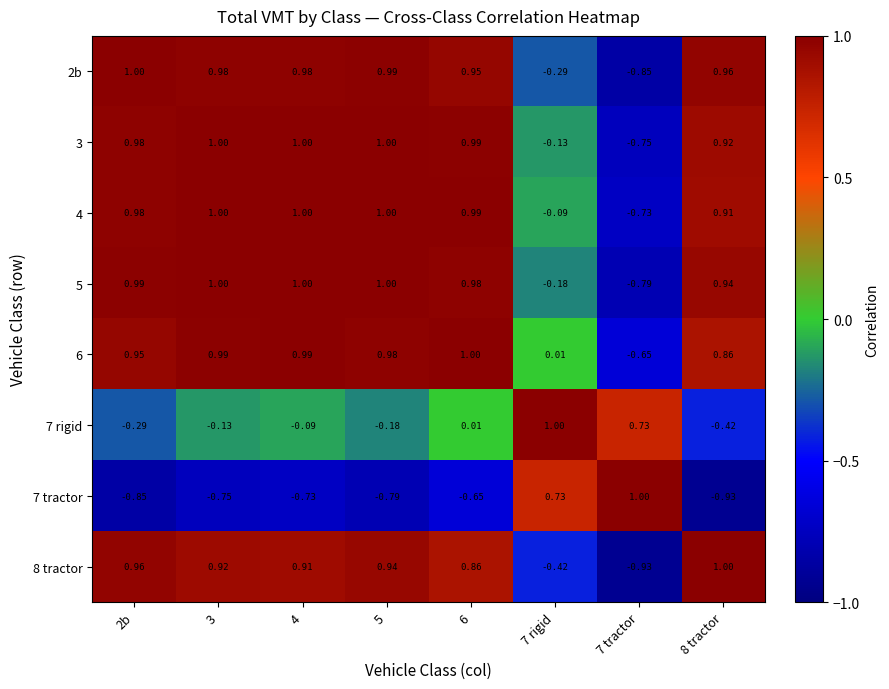

Is the value of 8 tractor at 7 tractor greater than the value of 4 at 2b?

No